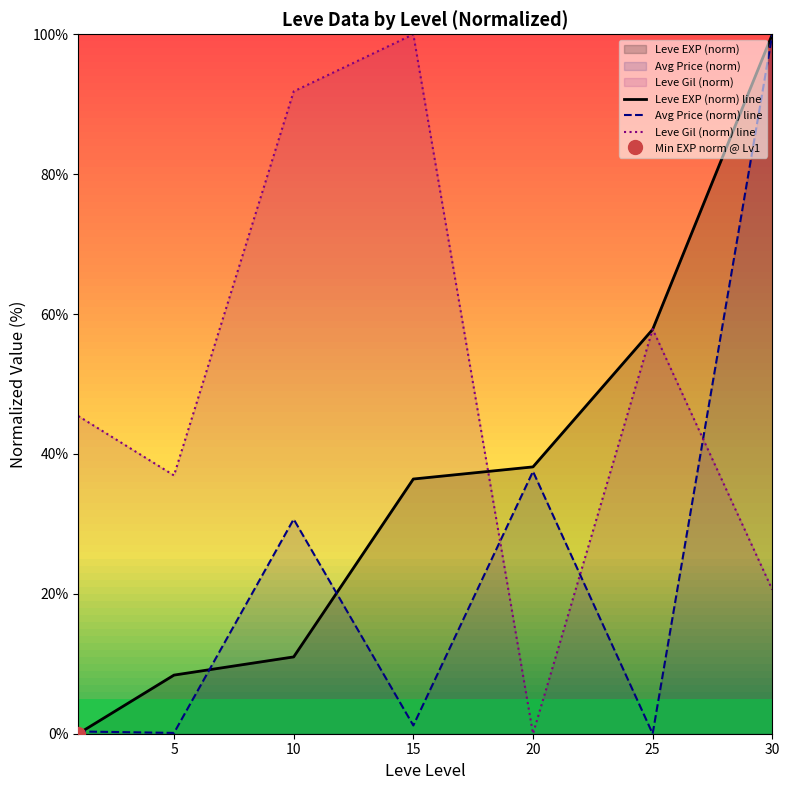

True or false: Leve Gil (norm) line has a value of 15.4 at 5.

False